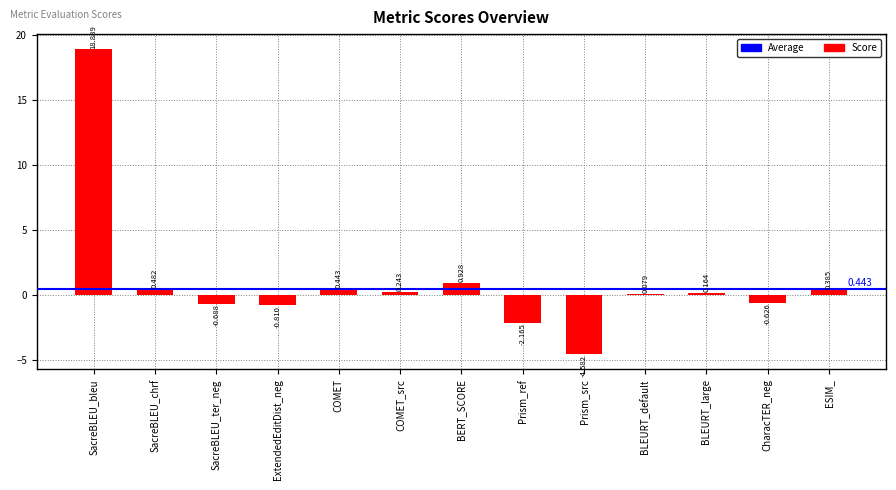

What is the label of the 8th bar from the right?

COMET_src